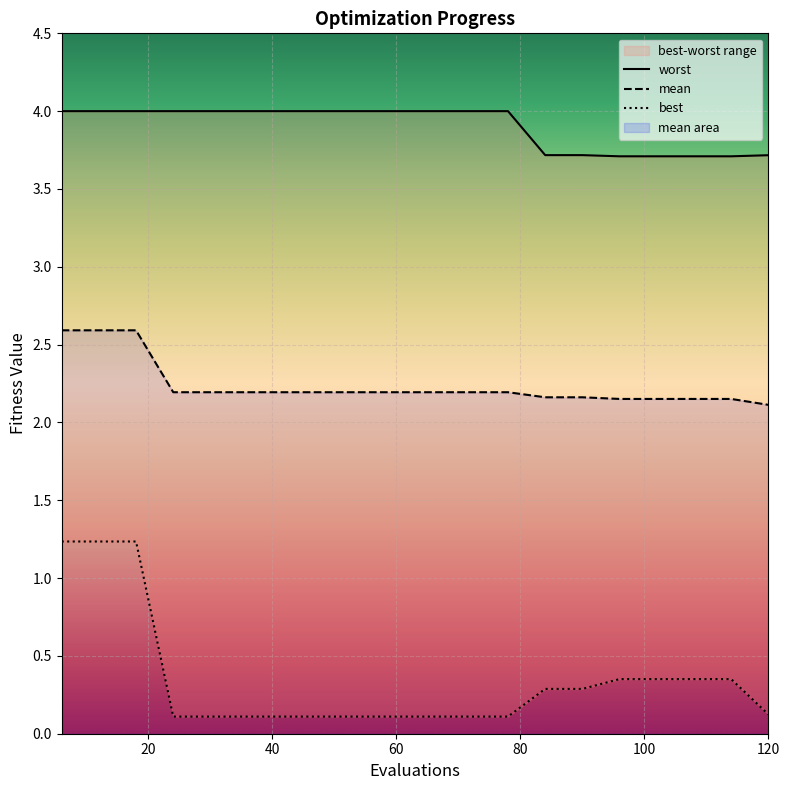

True or false: best has more than 1 interior local peaks.

False